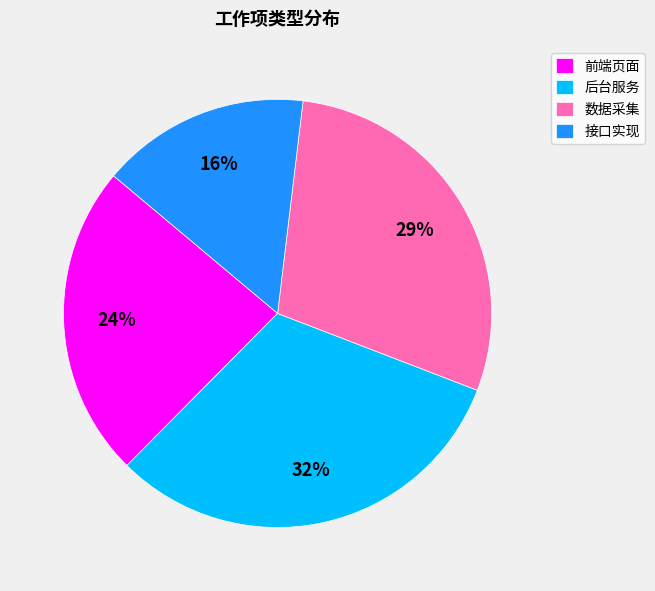

Which category has the biggest portion of the pie?

后台服务